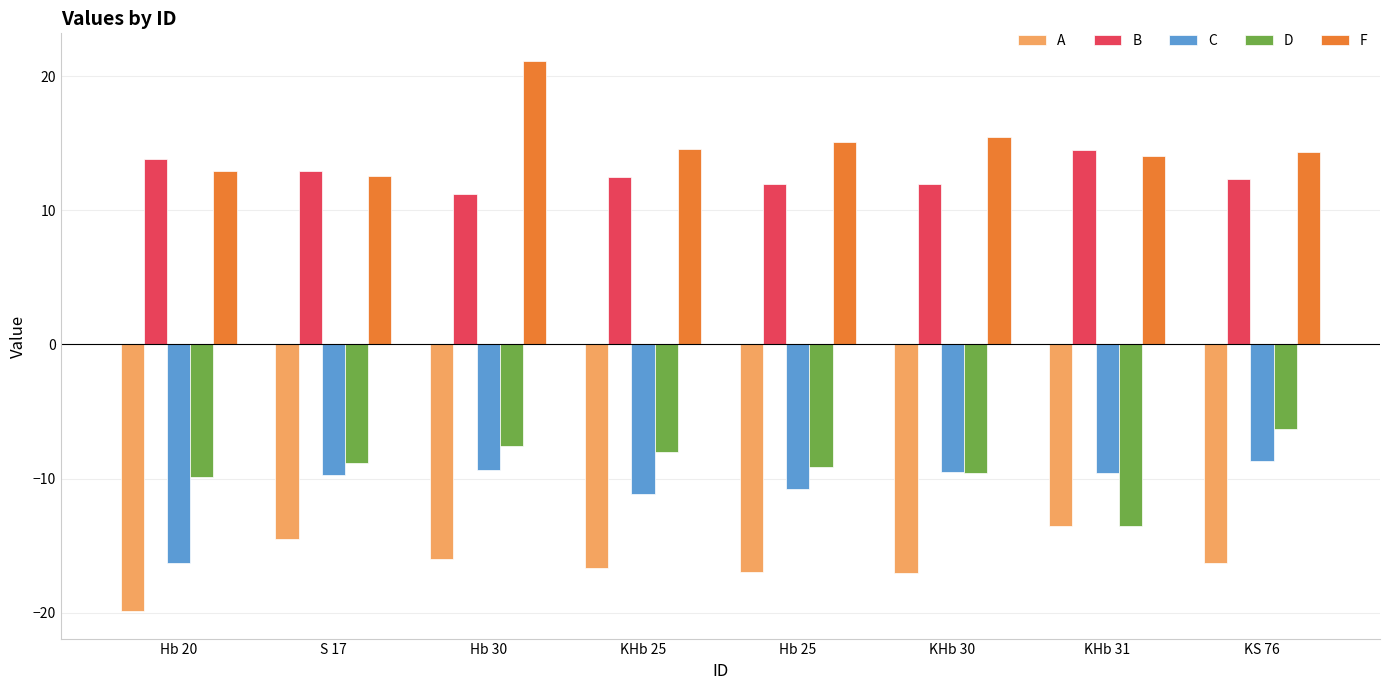

What is the difference between the F values at KHb 25 and S 17?

2.0